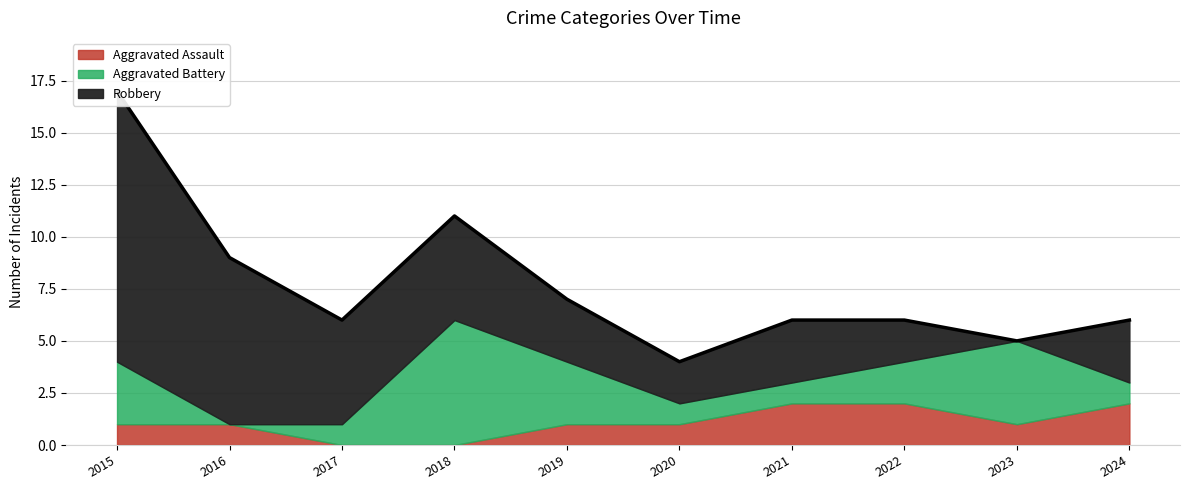

Which series ends up on top after the final intersection of Aggravated Battery and Aggravated Assault?

Aggravated Assault